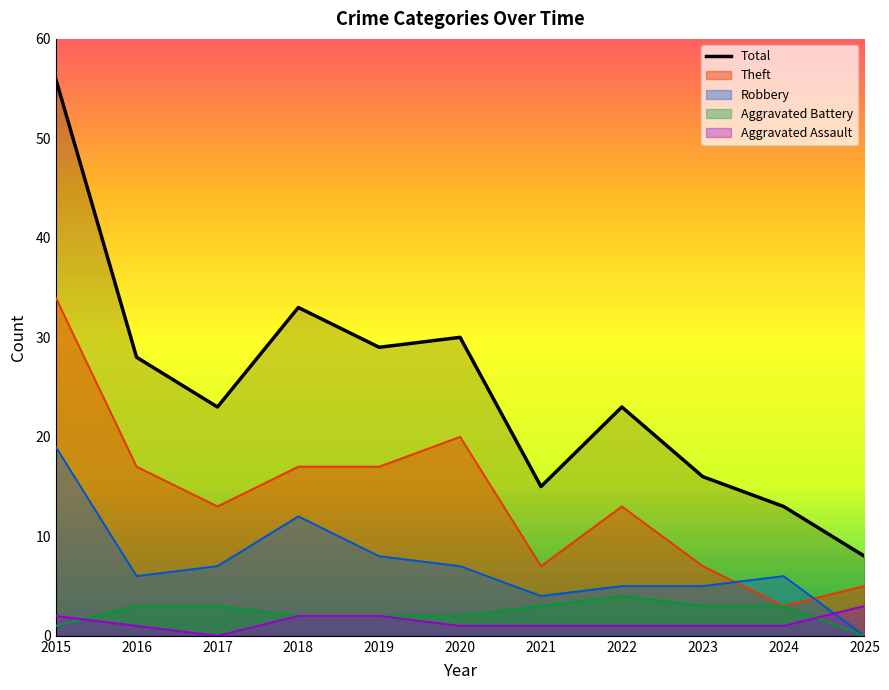

List the labels in order of value, largest first.

2015, 2018, 2020, 2019, 2016, 2017, 2022, 2023, 2021, 2024, 2025